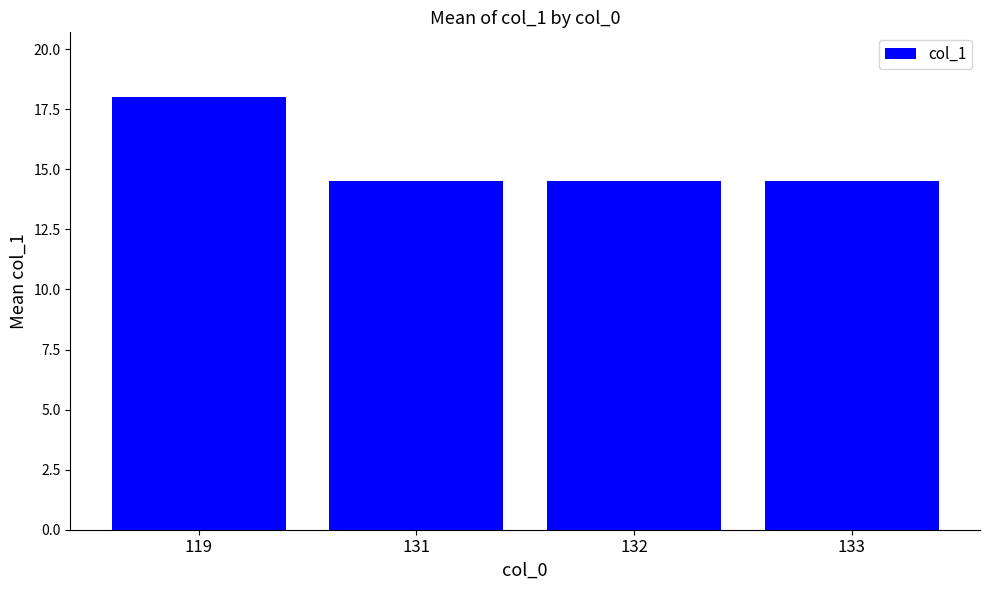

Read the value at 133.

14.5